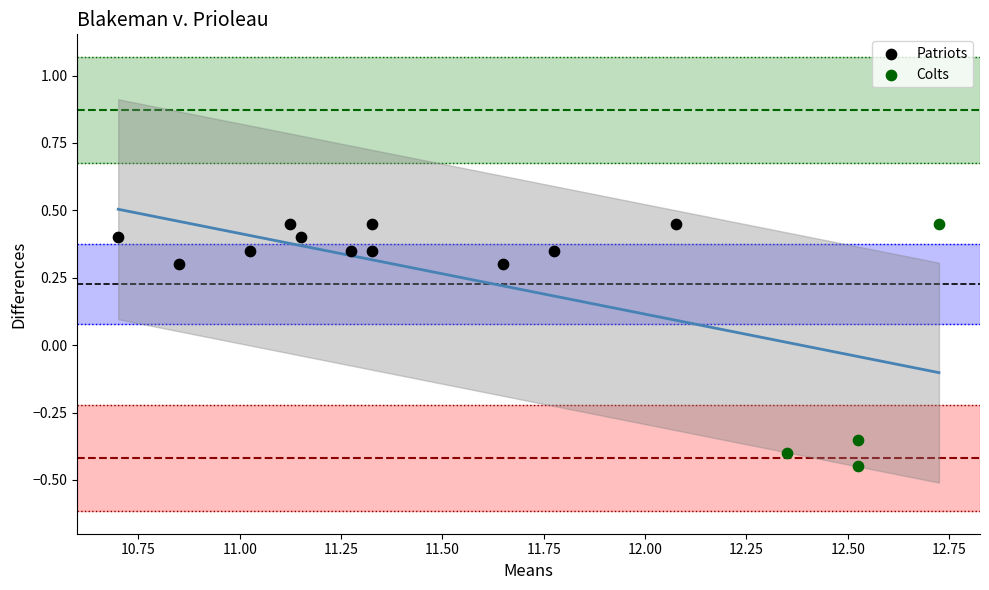

Which series contains the lowest Y value?

Colts